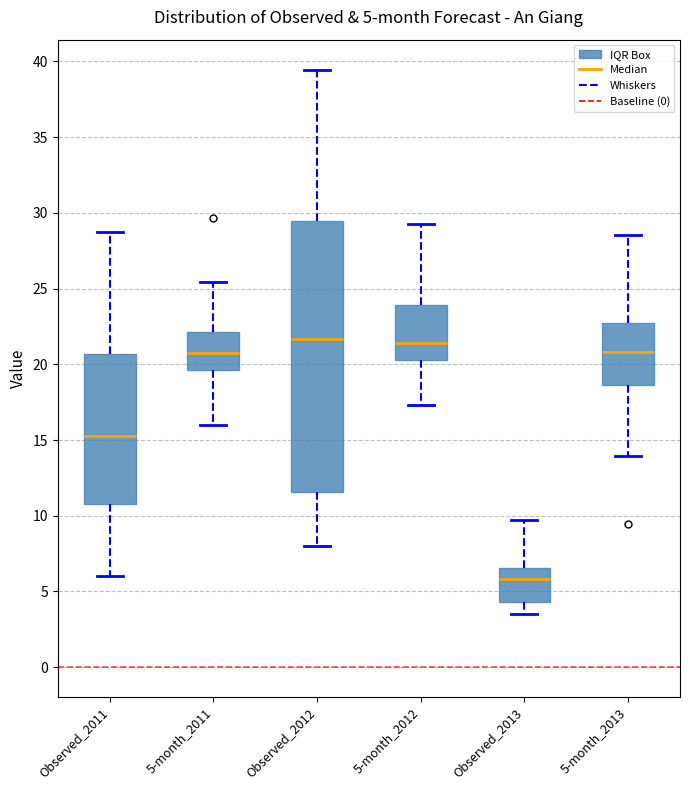

Which box's median line is the lowest?

Observed_2013